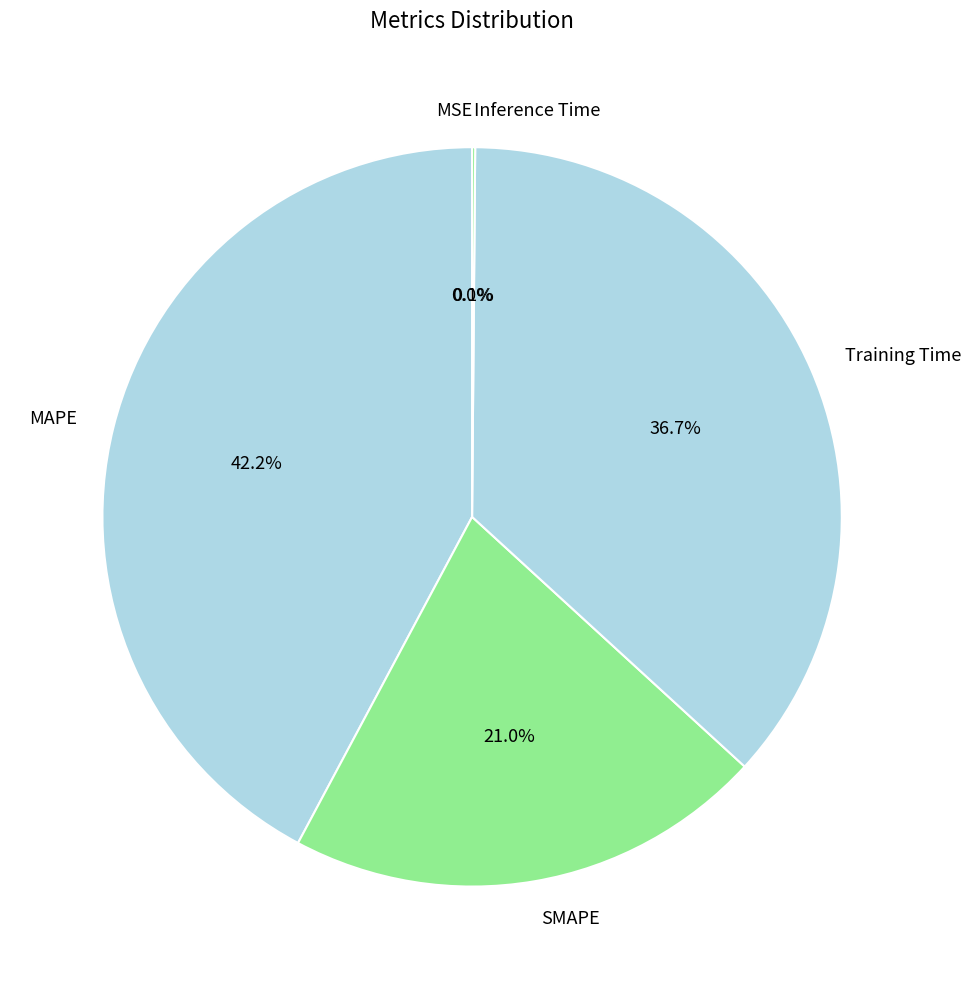

Combined, do Training Time and MAPE account for over 50%?

Yes